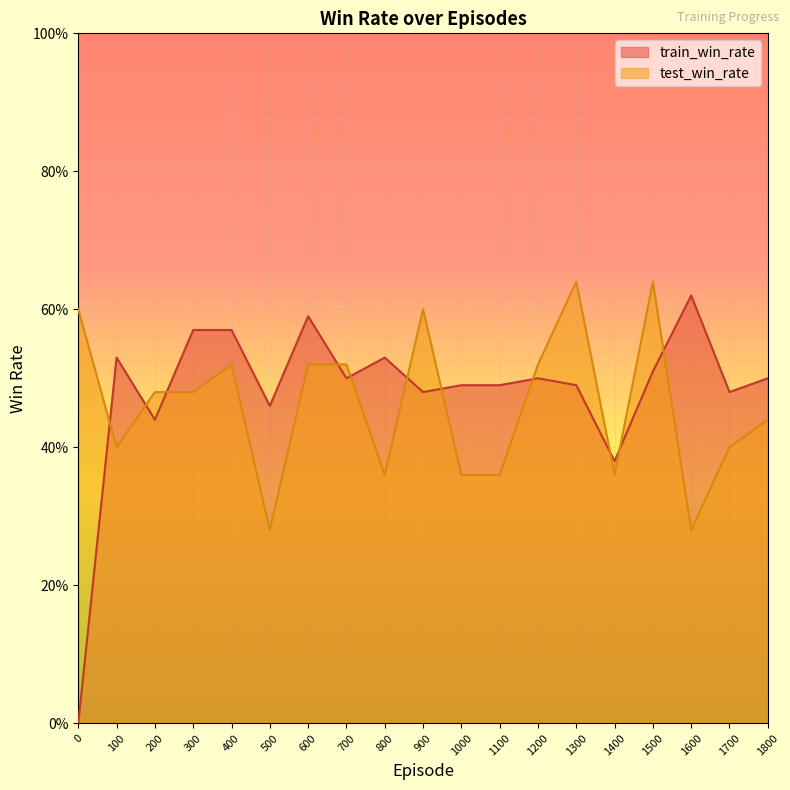

True or false: train_win_rate has a value of 0.3 at 600.

False